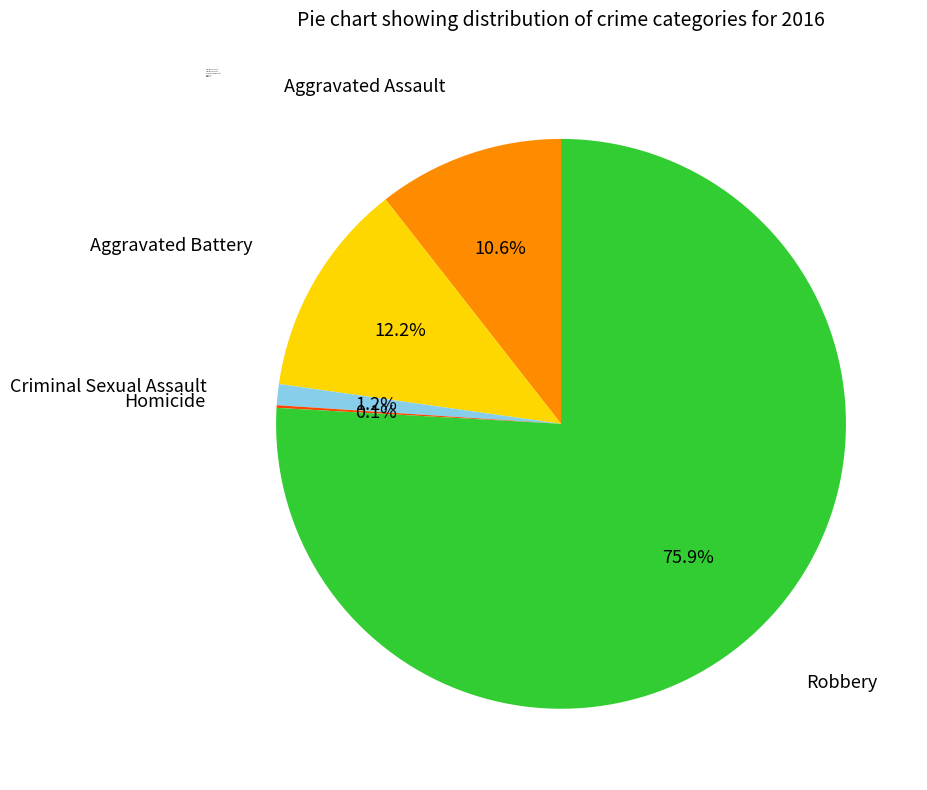

What is the largest slice in the pie chart?

Robbery